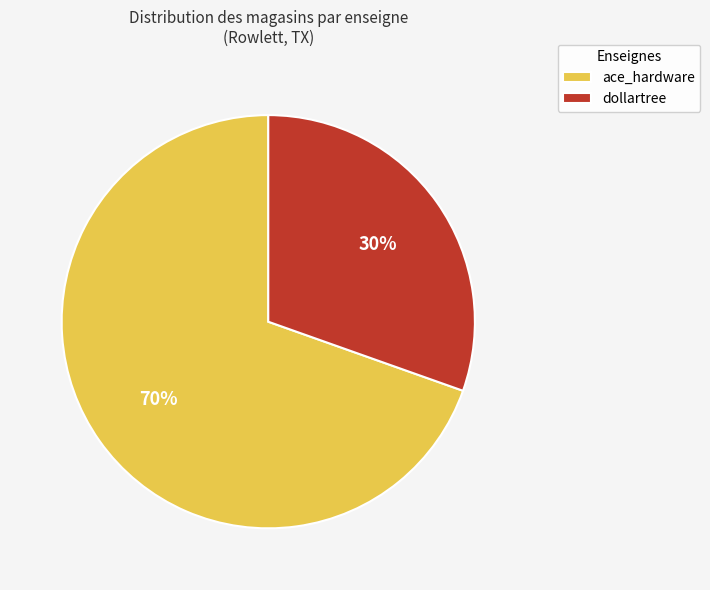

Is the sum of dollartree and ace_hardware greater than half?

Yes